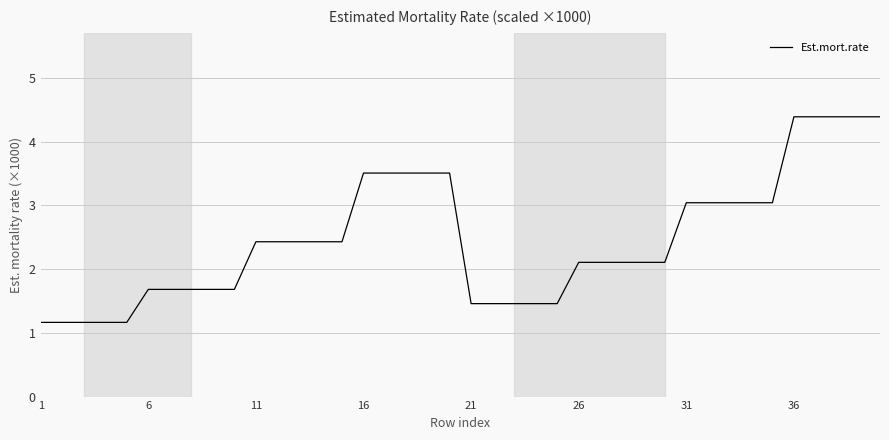

What is the difference between the maximum and minimum values?

3.2